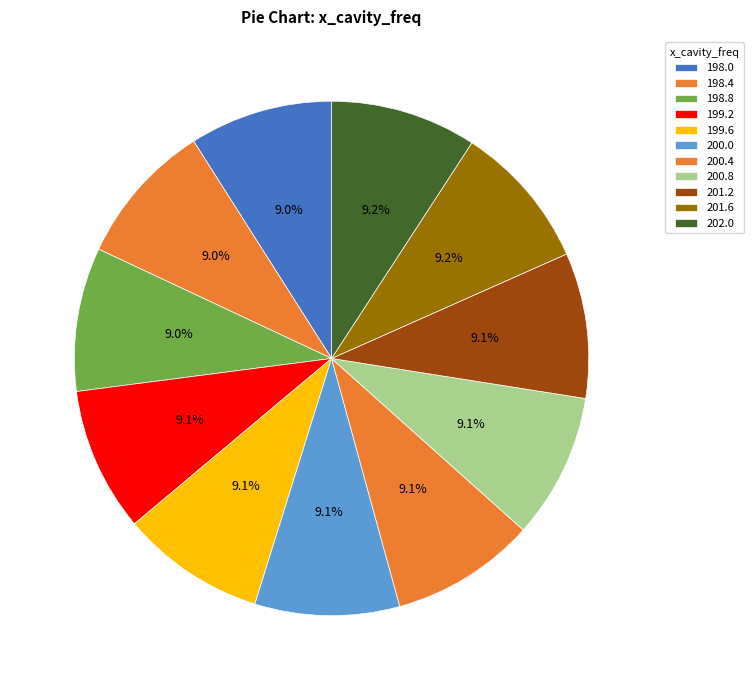

Is there a majority slice in this chart?

No